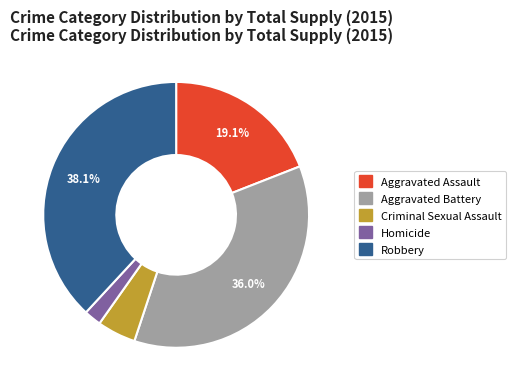

Is the sum of Homicide and Robbery greater than half?

No